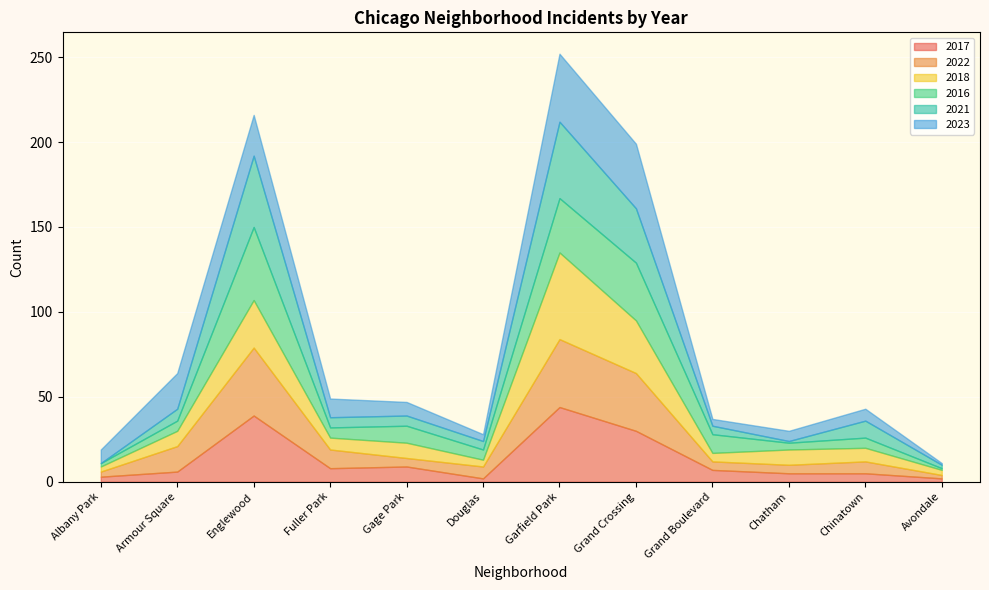

Where does the 2016 series first go above 6?

Englewood